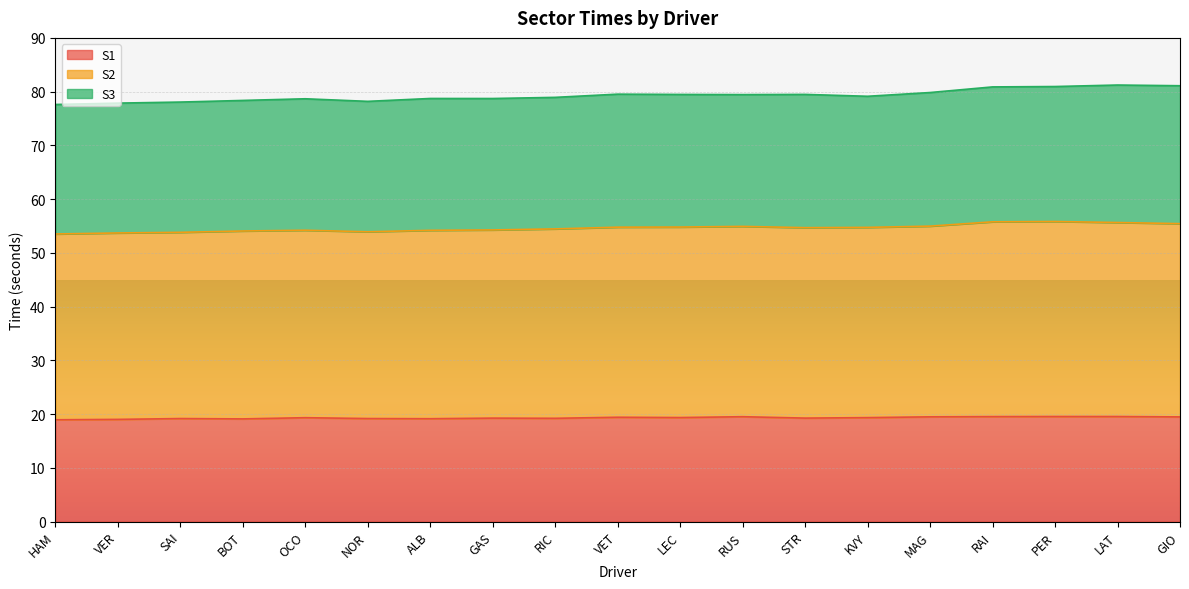

What is the total value across all series at MAG?

79.8